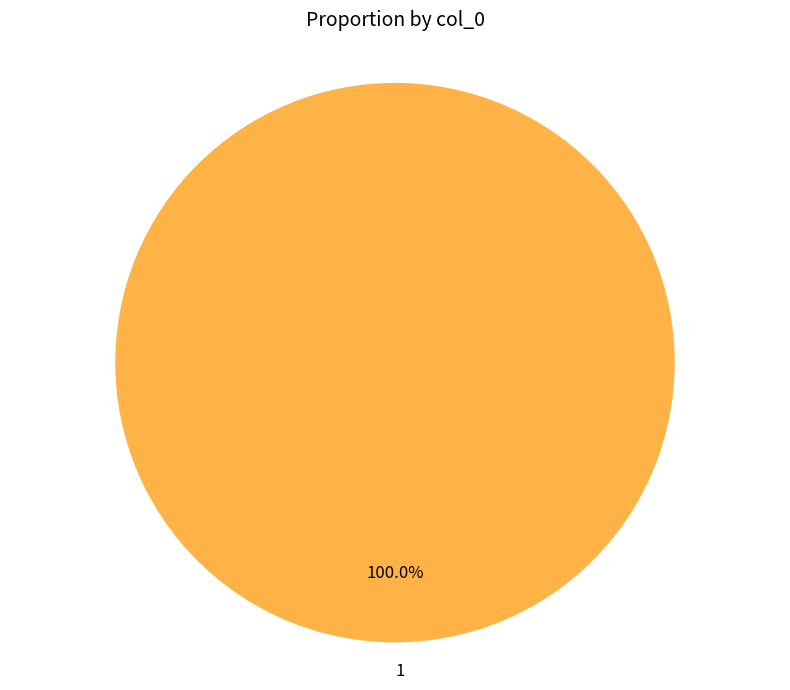

Rank the categories by value from highest to lowest.

1